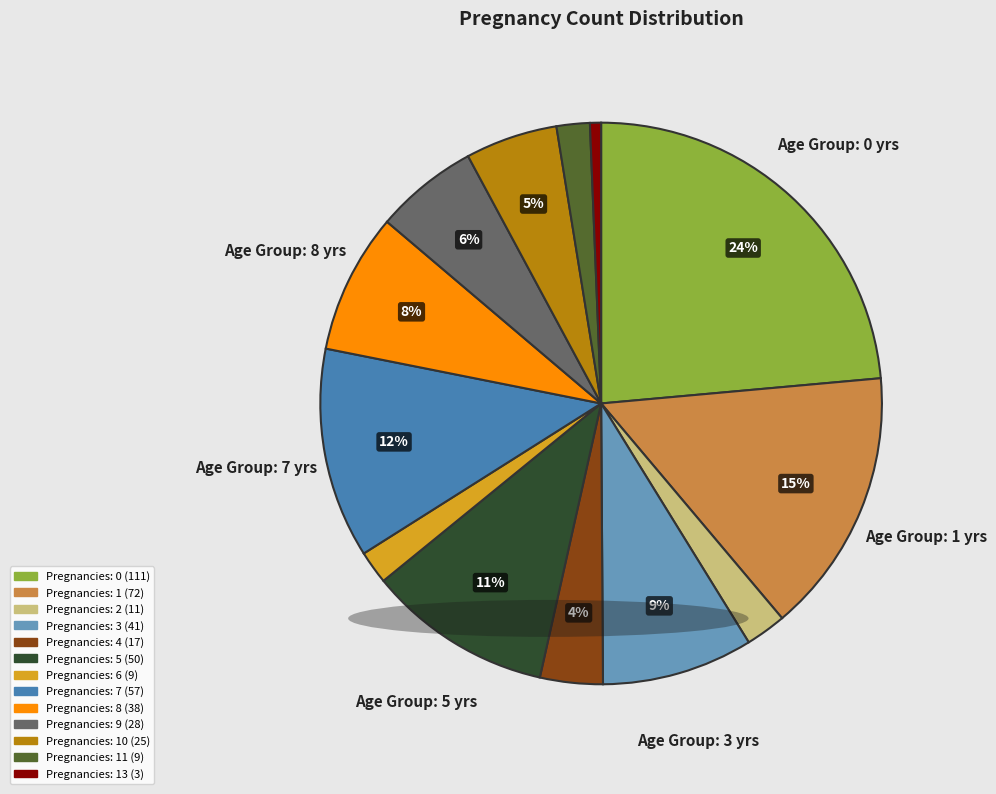

Does any single category account for the majority?

No